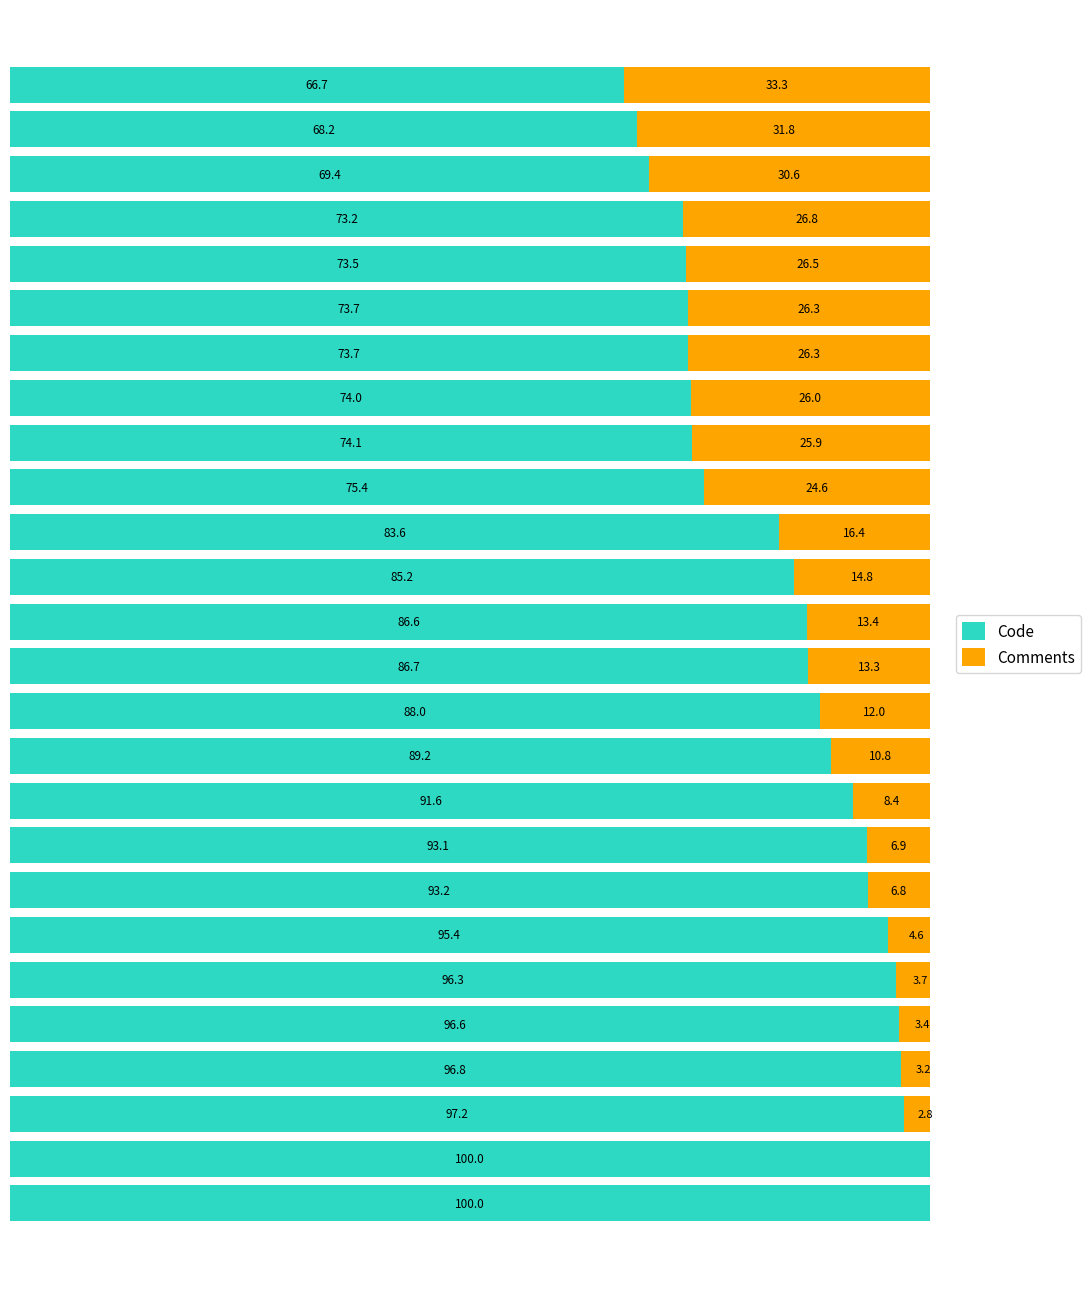

What are all the series names shown in the legend?

Code, Comments